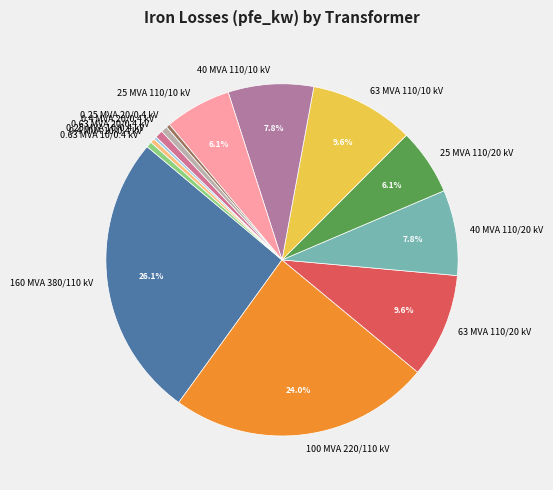

Is 0.4 MVA 10/0.4 kV the majority of the pie?

No